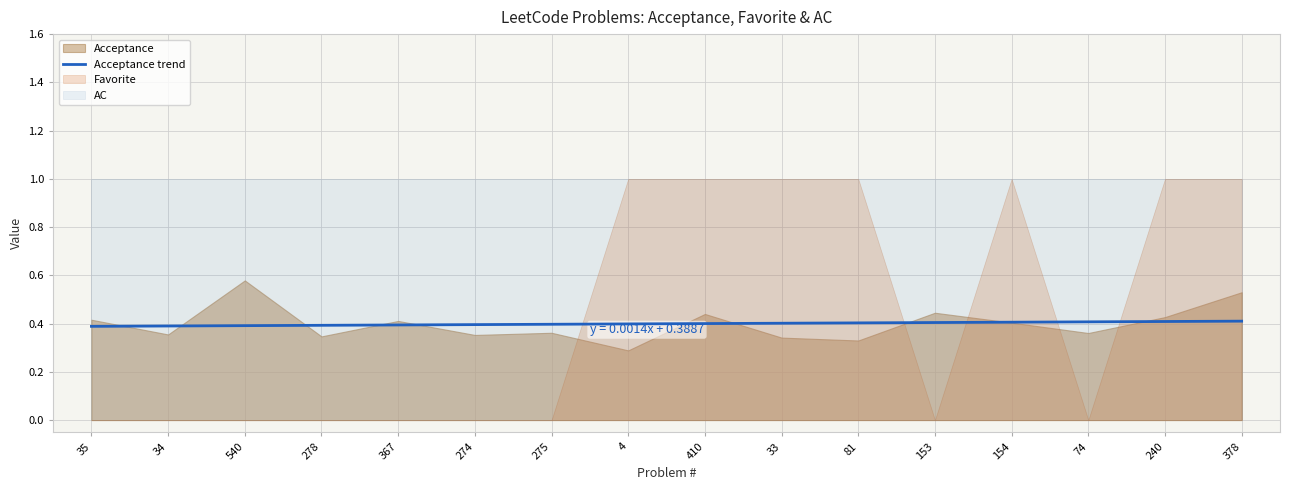

Is it true that Acceptance trend equals 0.5 at 278?

False